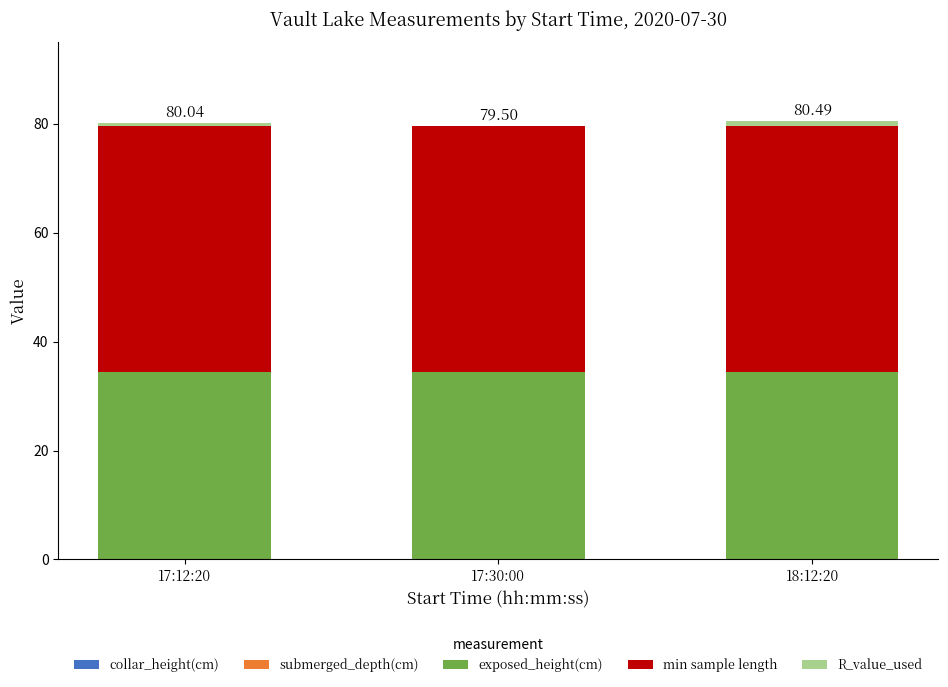

What is the total value across all series at 17:30:00?

79.5